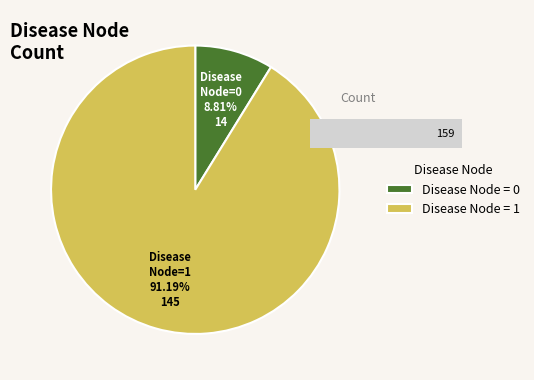

To the nearest percent, what is the average slice percentage?

50%